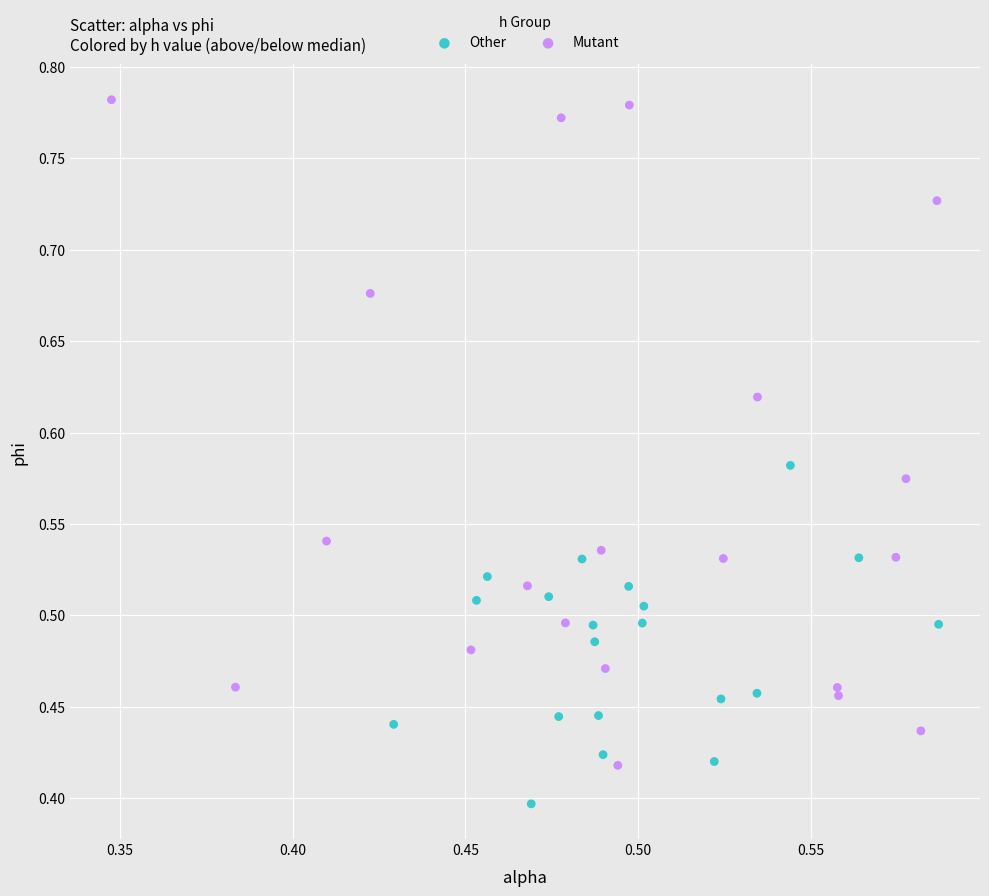

Which series contains the lowest Y value?

Other